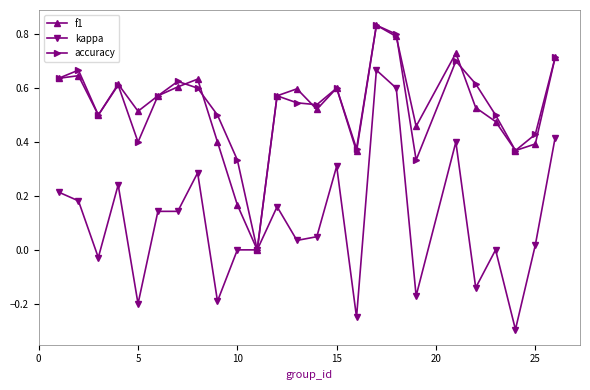

True or false: accuracy has more than 2 interior local peaks.

True